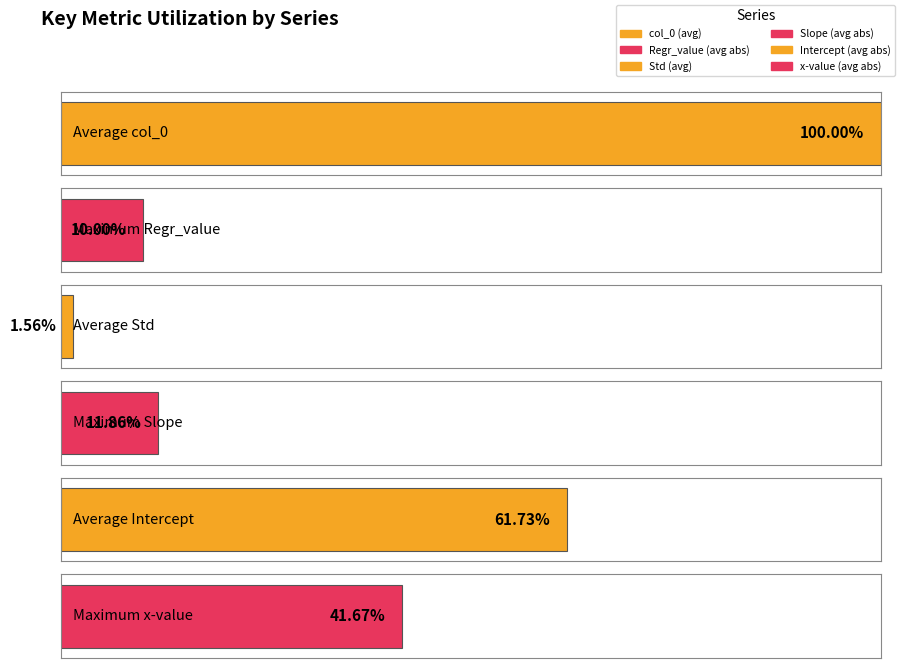

Which series has the largest total across all categories?

col_0